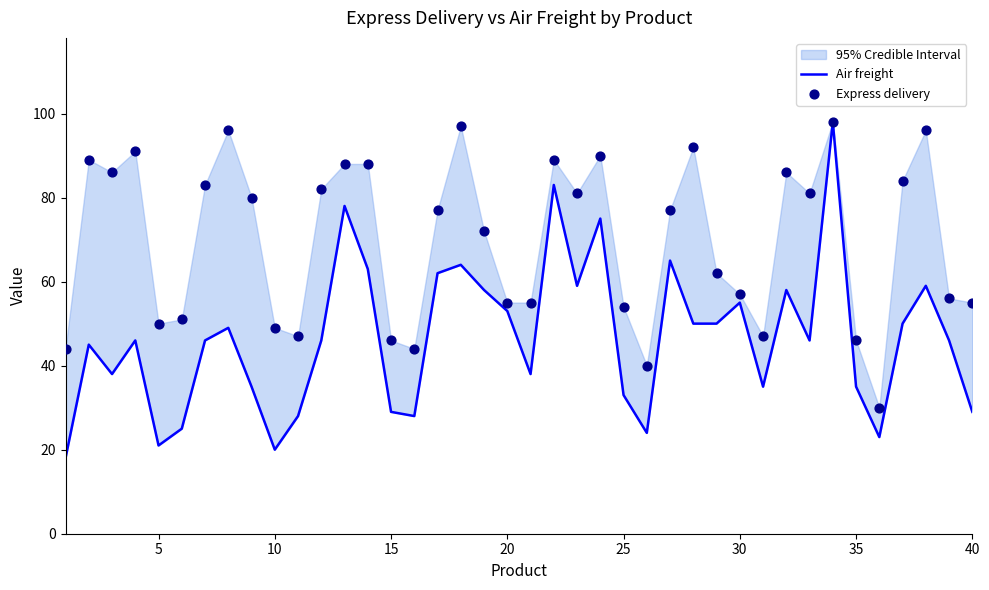

Which series has the widest spread of Y values?

Air freight